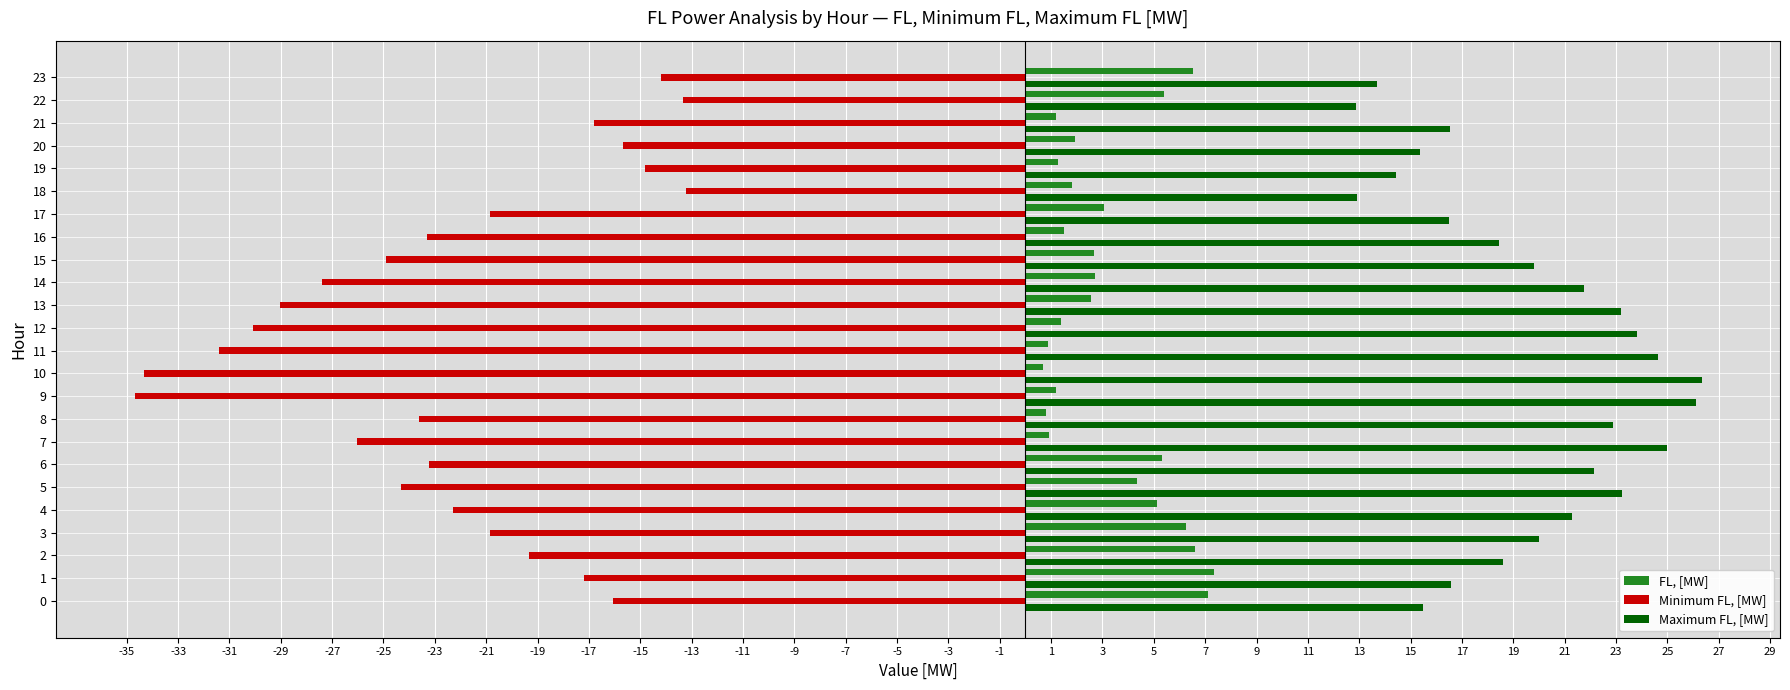

What is the highest value of the FL, [MW] series?

7.4